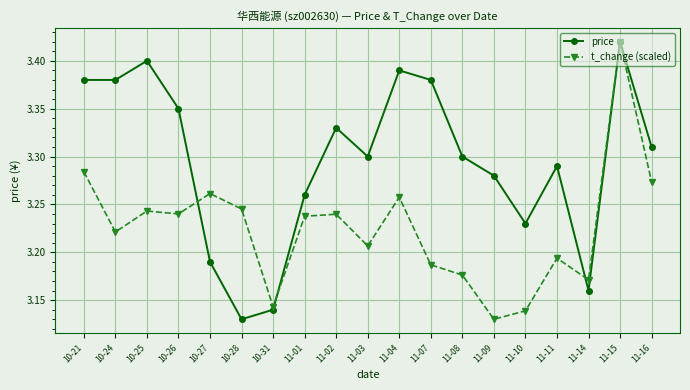

Does the chart have visible grid lines?

Yes